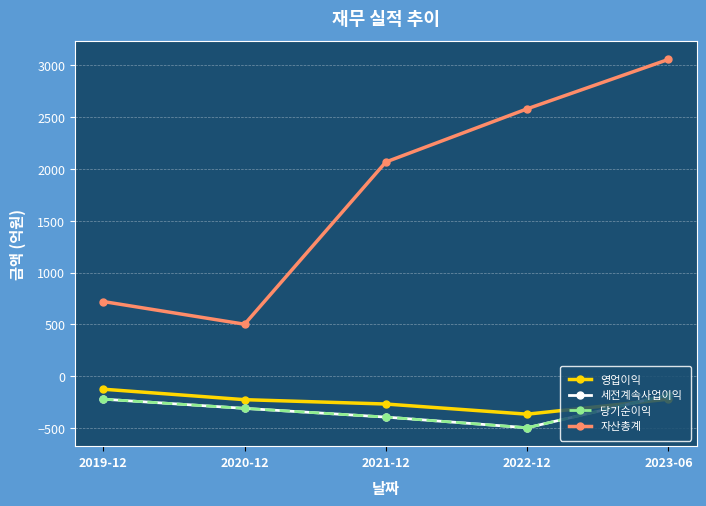

What is the sum of the 세전계속사업이익 values at 2020-12 and 2019-12?

-531